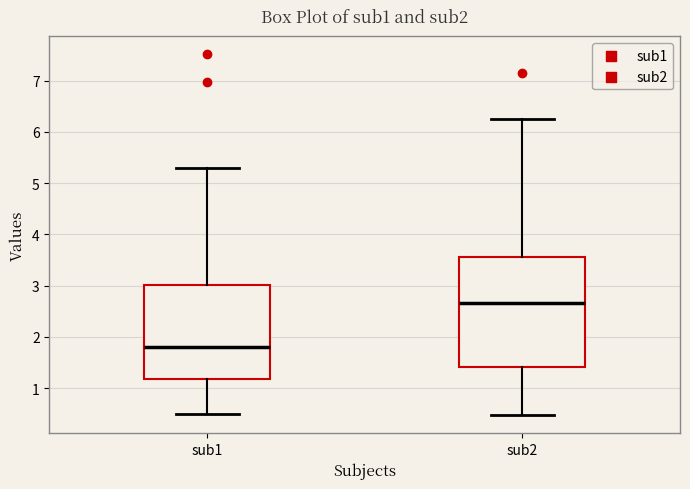

Where does the lower whisker of the box for sub2 end on the y-axis? The values are not printed on the chart, so give them approximately, as read against the axis.

0.5